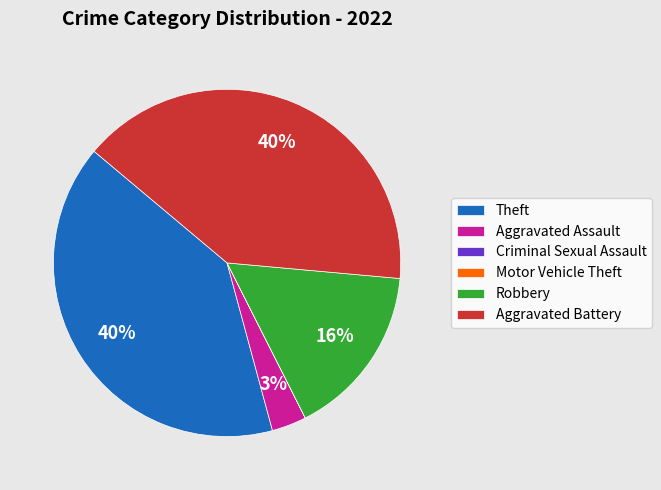

To the nearest percent, what portion does Aggravated Assault represent?

3%